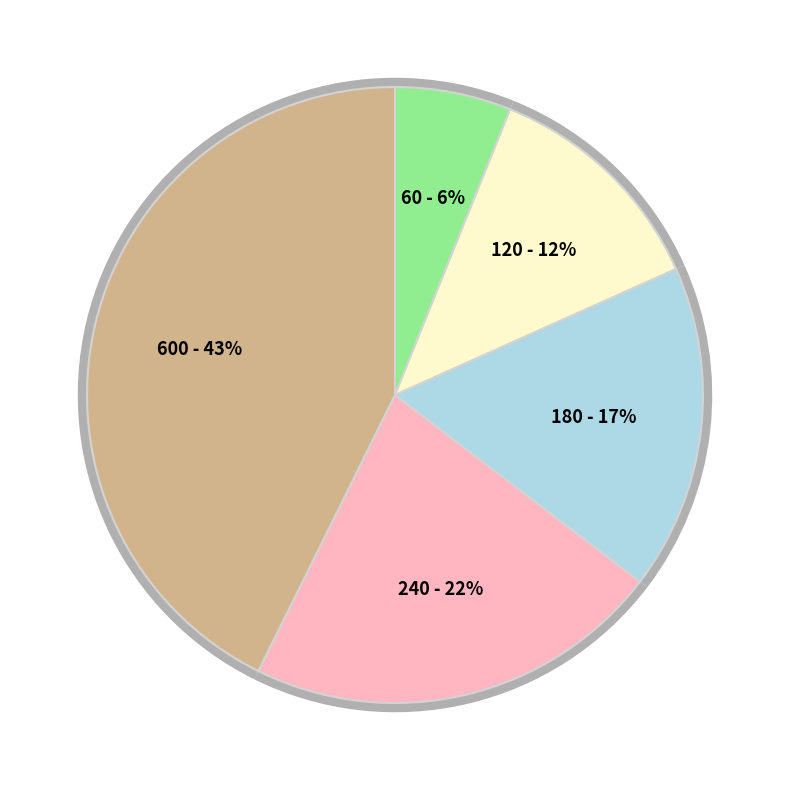

Does any single category account for the majority?

No